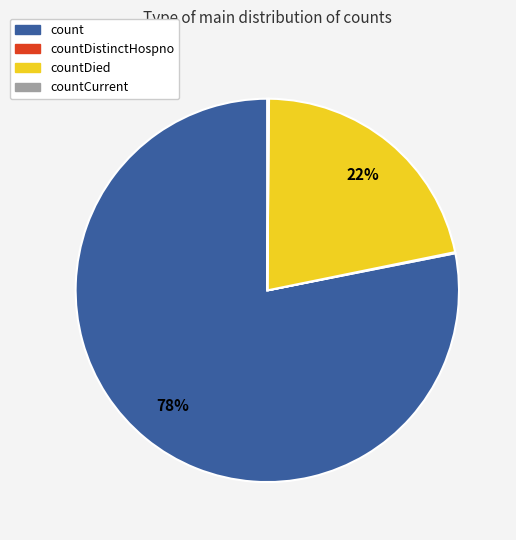

To the nearest percent, what is the average slice percentage?

25%